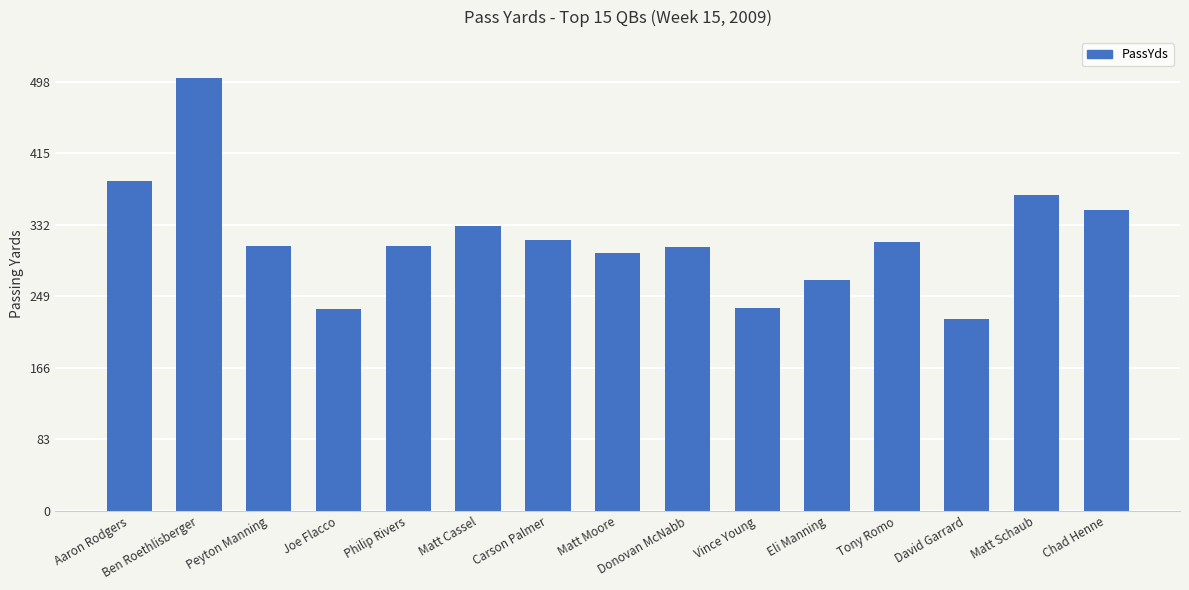

What is the change in value from Ben Roethlisberger to Joe Flacco?

-269